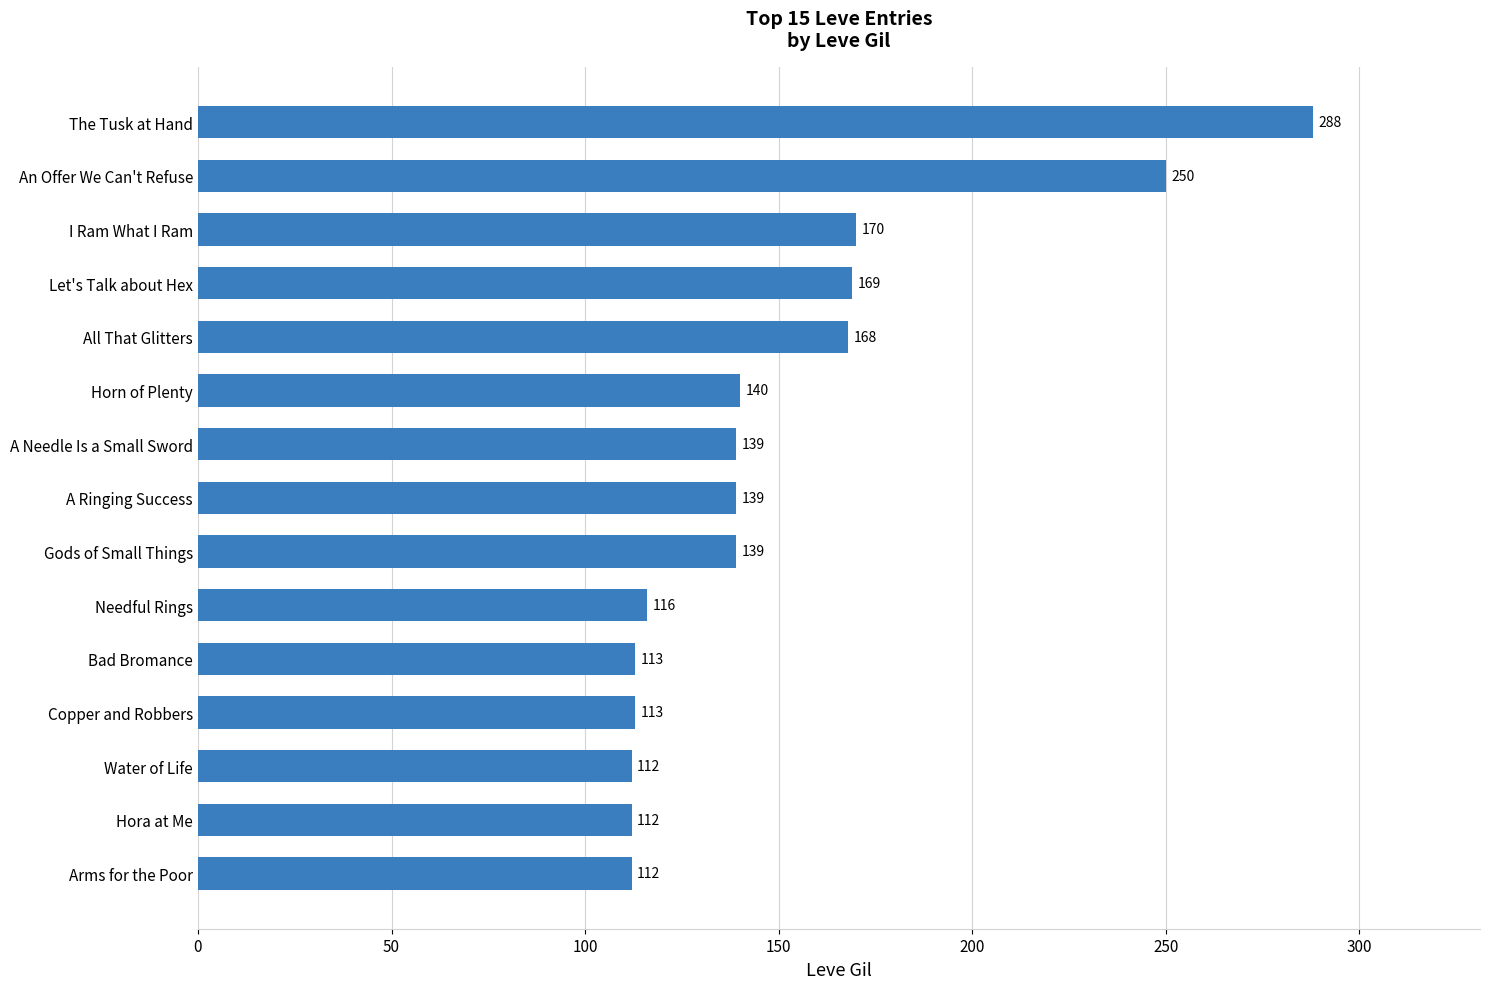

What is the change in value from Copper and Robbers to A Needle Is a Small Sword?

+26